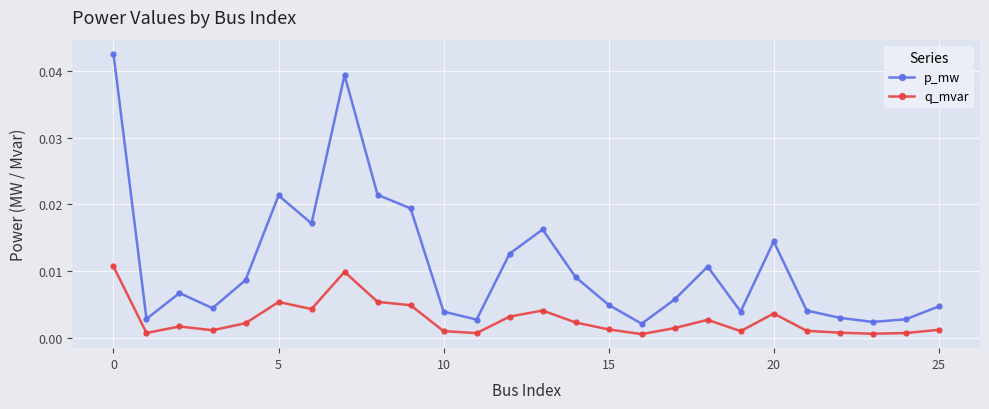

What is the sum of all p_mw values?

0.3